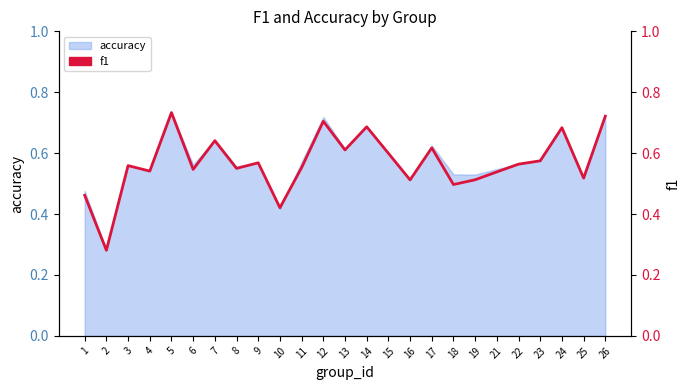

Which category has the lowest value across all series?

2